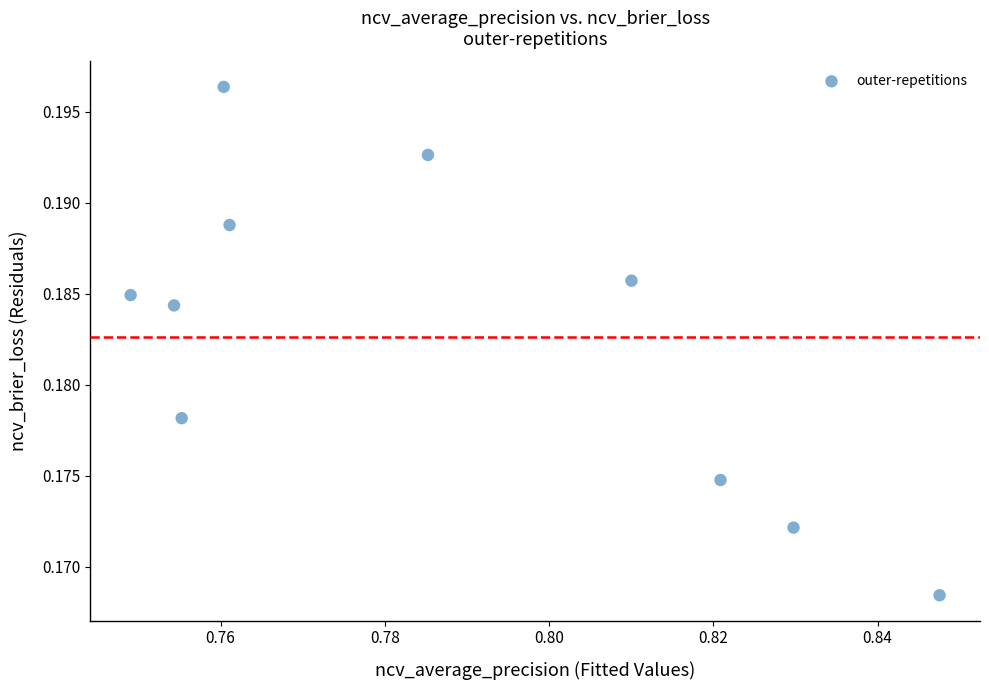

What is the average X value?

0.8